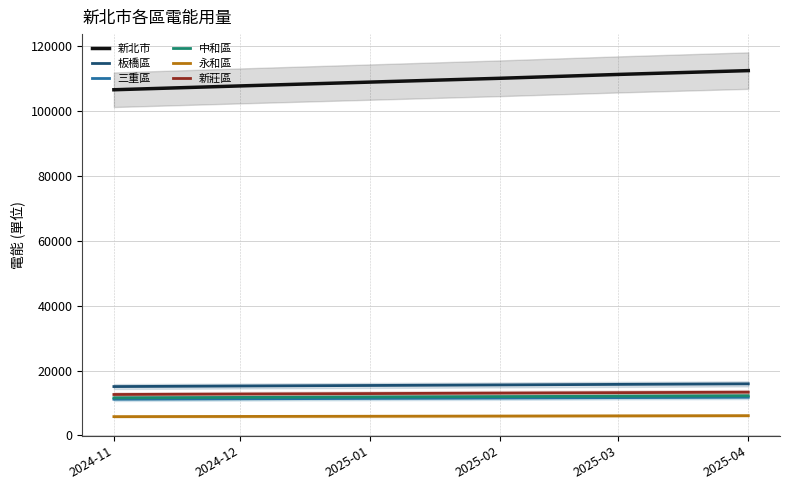

At which label is 永和區 closest to 5954?

2025-01